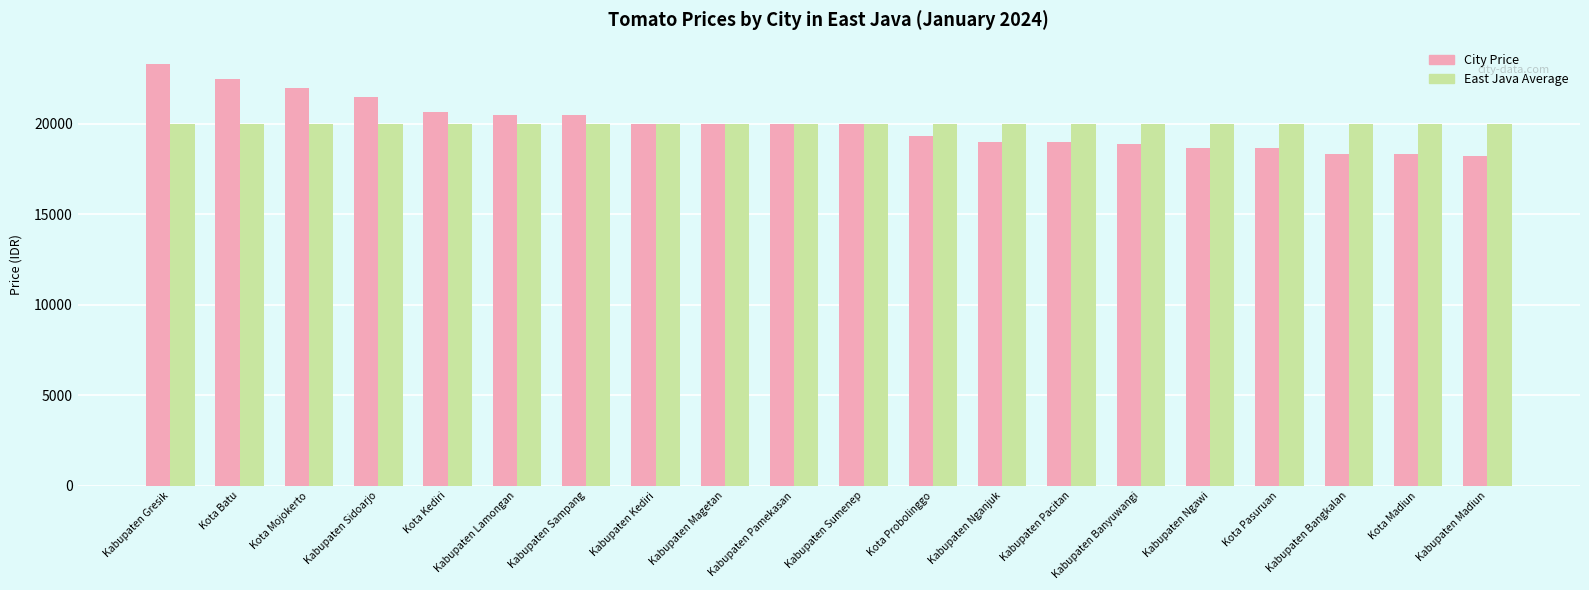

How many groups of bars are there?

20